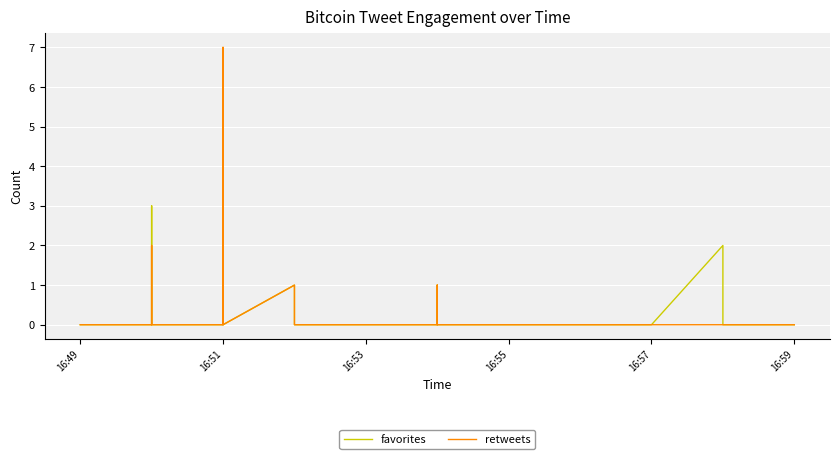

Which series has the largest total across all categories?

retweets